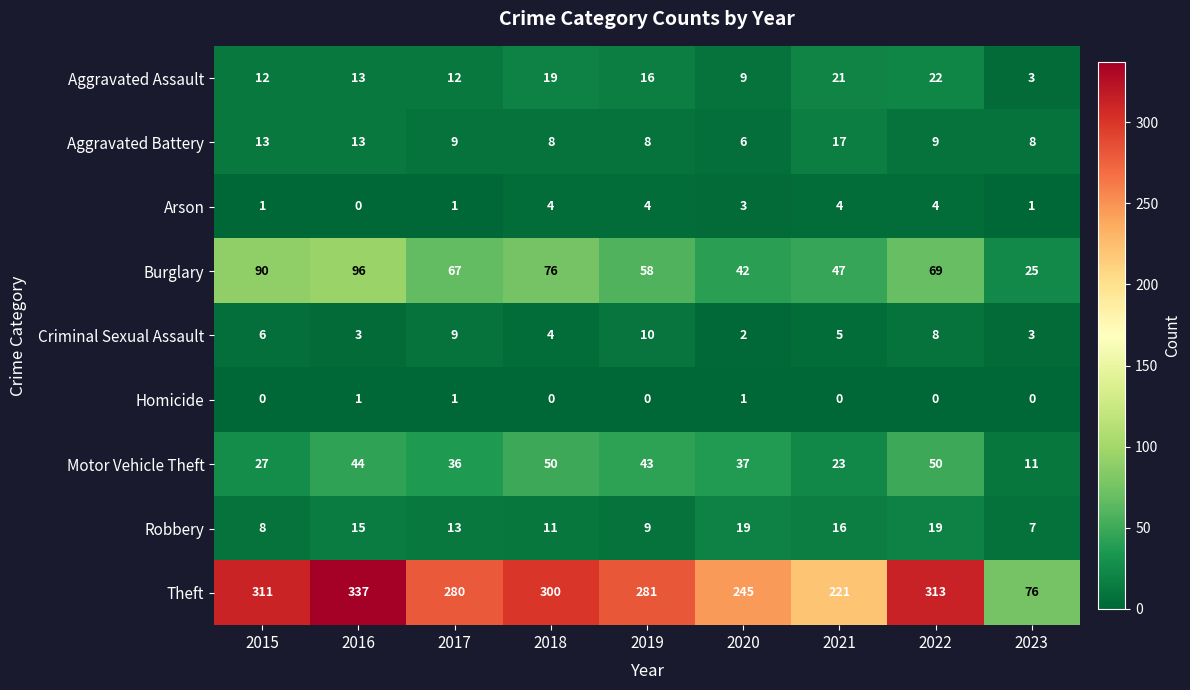

The value of Criminal Sexual Assault at 2022 is 3. True or false?

False